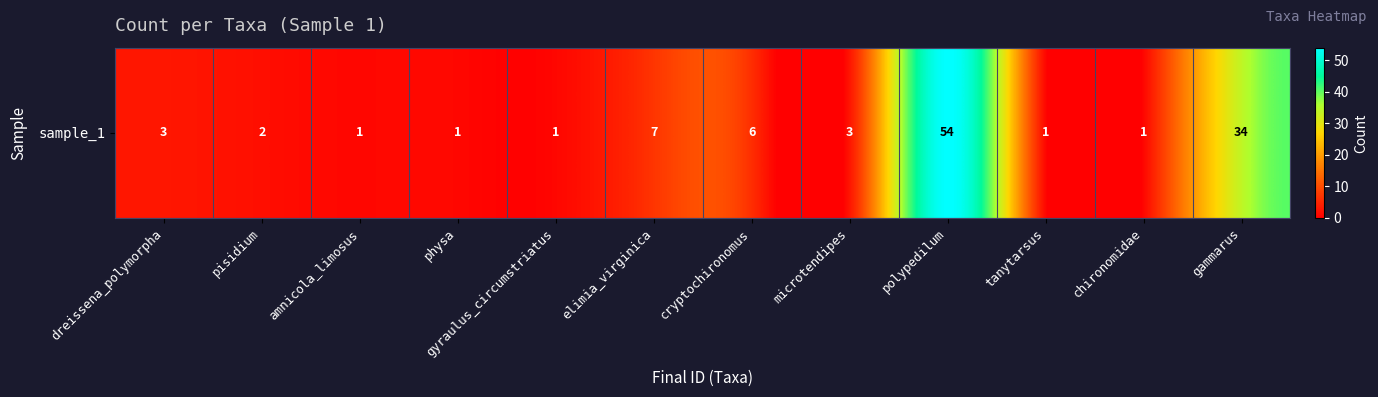

How many data points are less than 3?

6